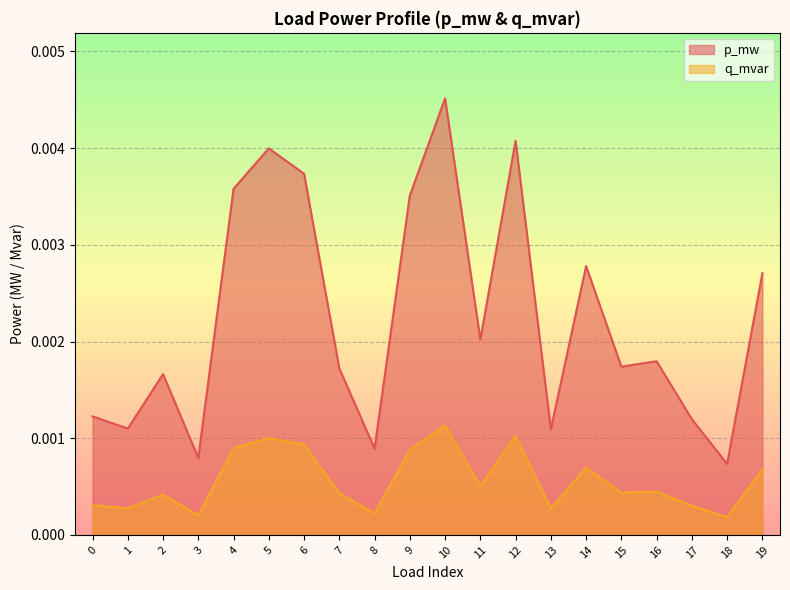

True or false: p_mw and q_mvar cross at least once.

False